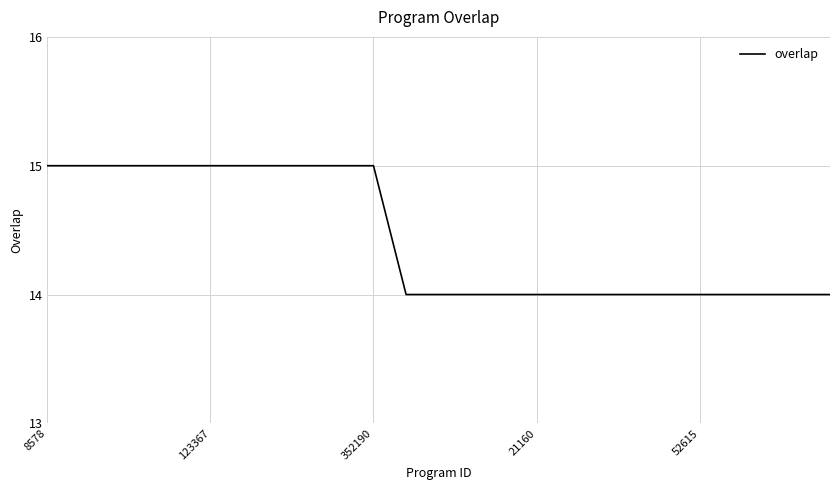

What is the smallest value displayed?

14